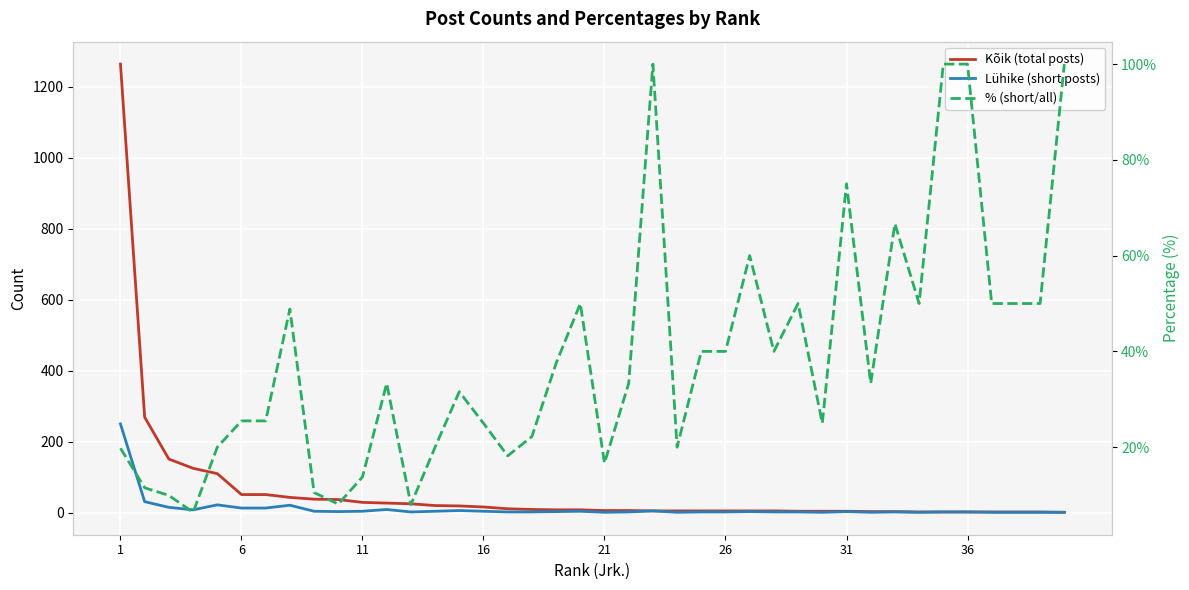

At which category is the sum across all series the highest?

1